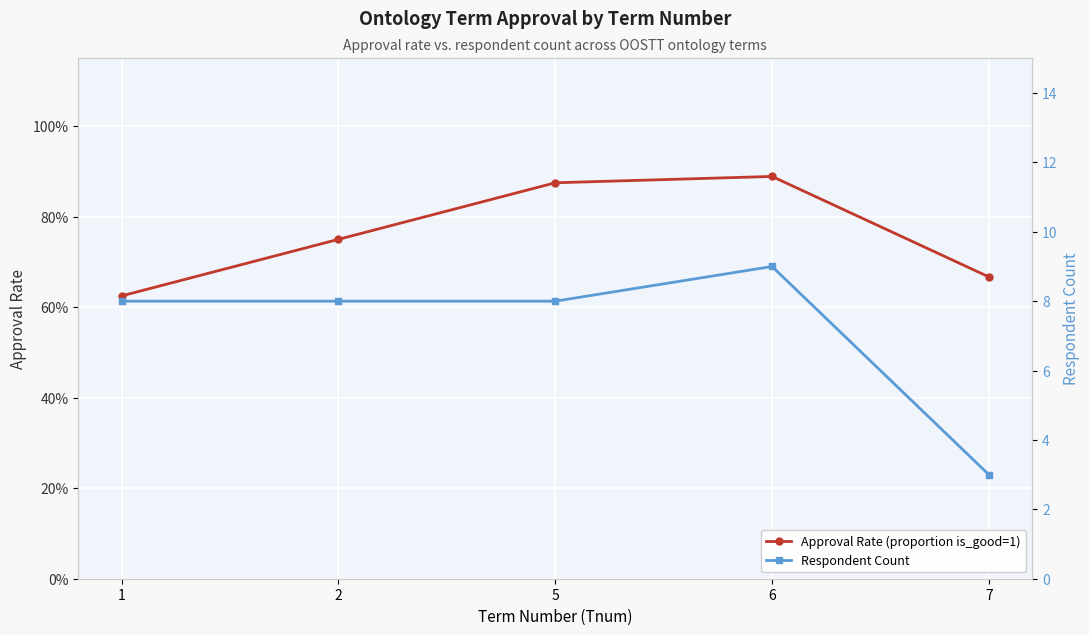

What is the value of the Respondent Count point at the 3rd from the left?

8.0